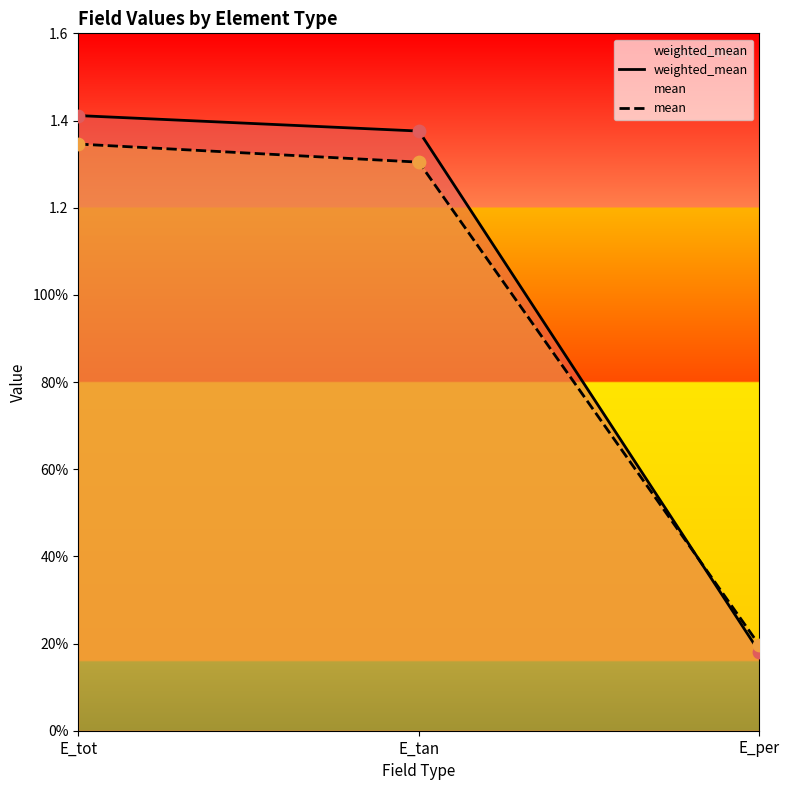

What are all the series names shown in the legend?

weighted_mean, mean